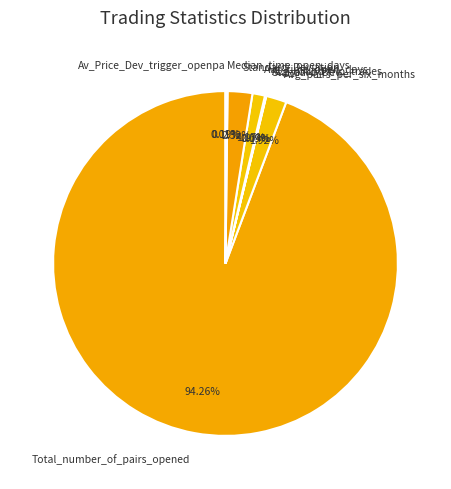

Which category has the biggest portion of the pie?

Total_number_of_pairs_opened